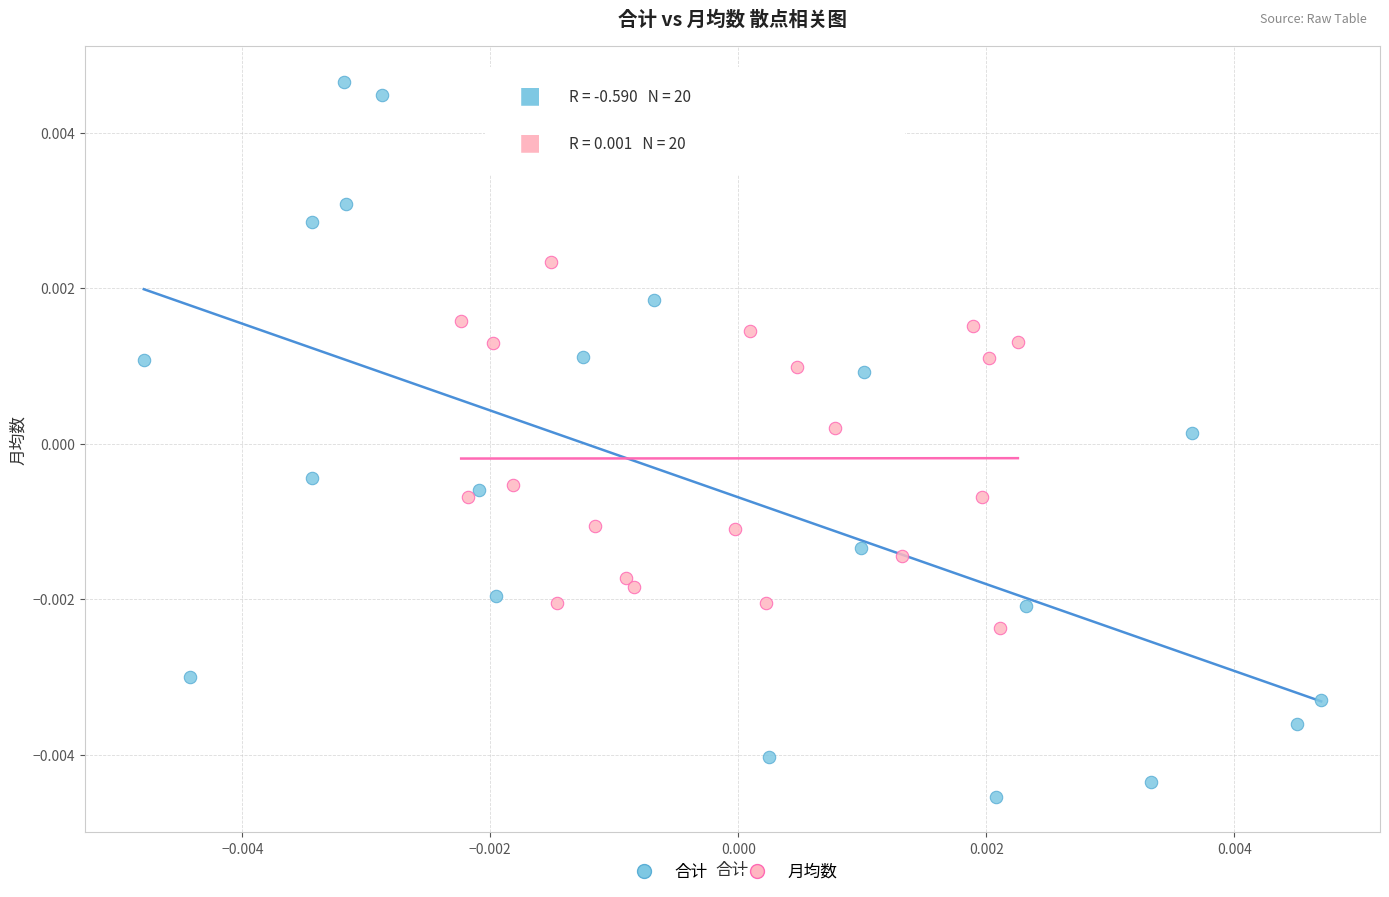

Which series has the largest Y range (max minus min)?

合计